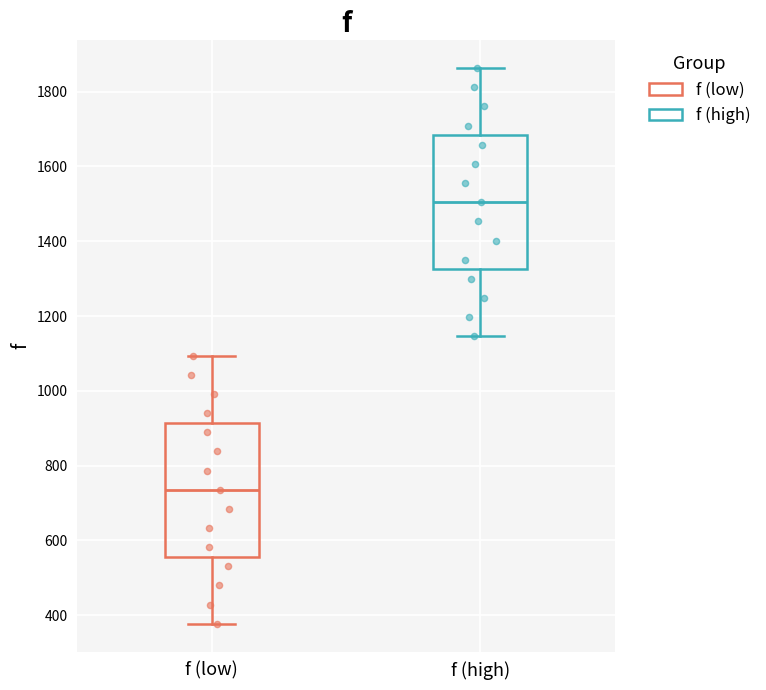

Reading left to right, read every box against the y-axis: the position of its median line, the range the box covers, and the ends of its whiskers. The values are not printed on the chart, so give them approximately, as read against the axis.

f (low): median 740, box 560 to 920, whiskers 380 to 1100
f (high): median 1500, box 1320 to 1680, whiskers 1140 to 1860